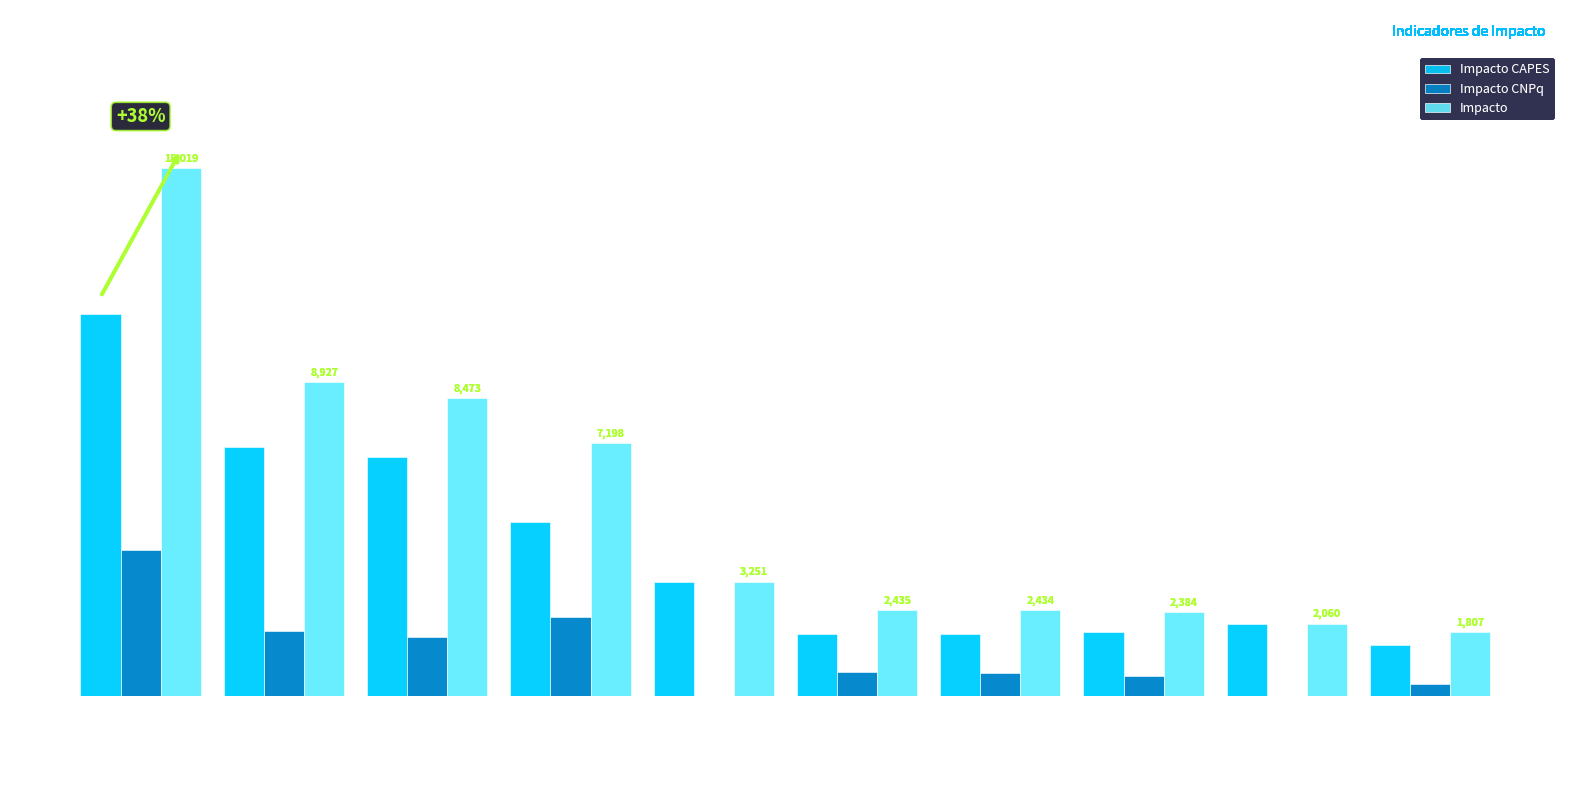

Are the bars horizontal?

No